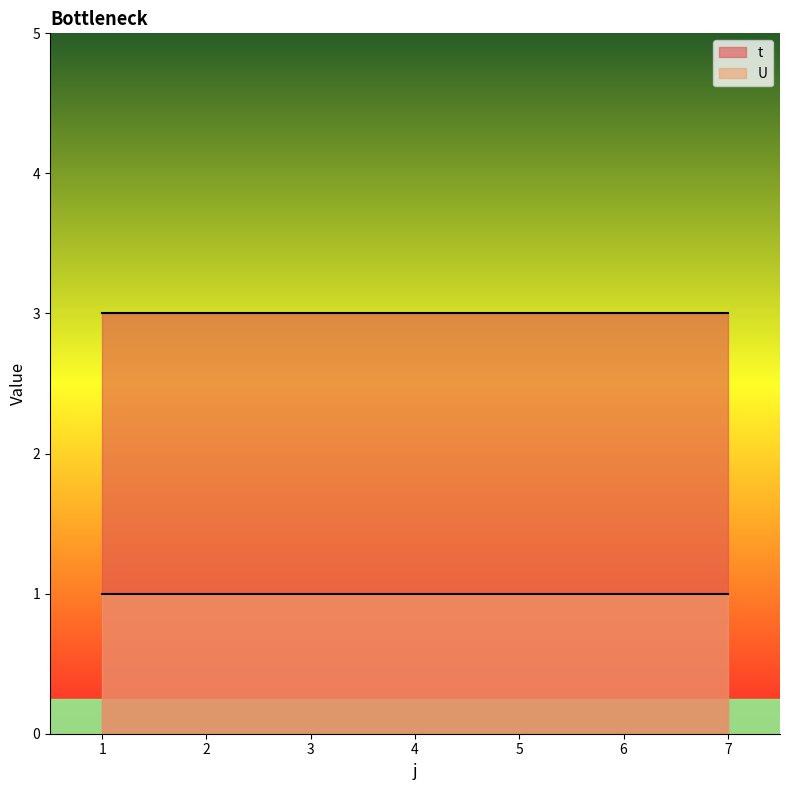

At which label does t reach its peak?

1